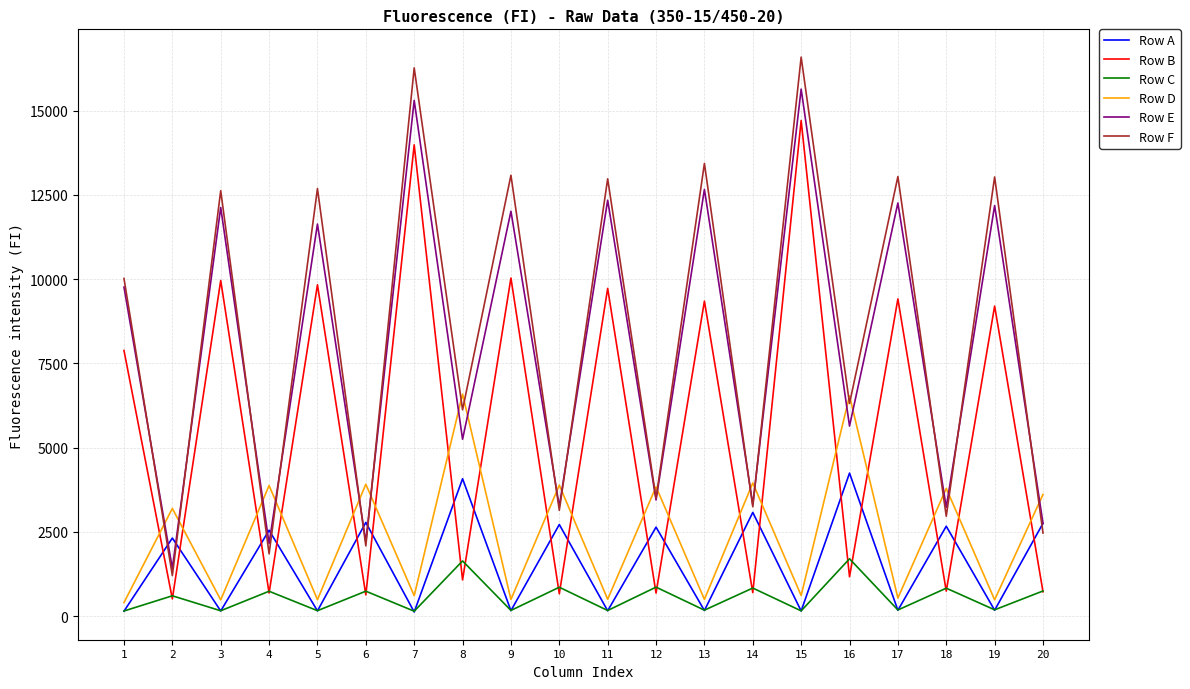

What is the difference between the maximum and minimum values in the Row F series?

15379